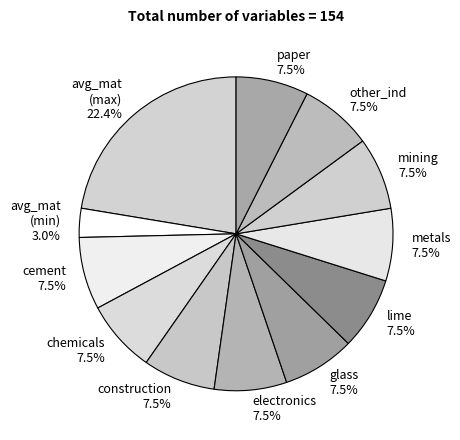

How many slices are in this pie chart?

12